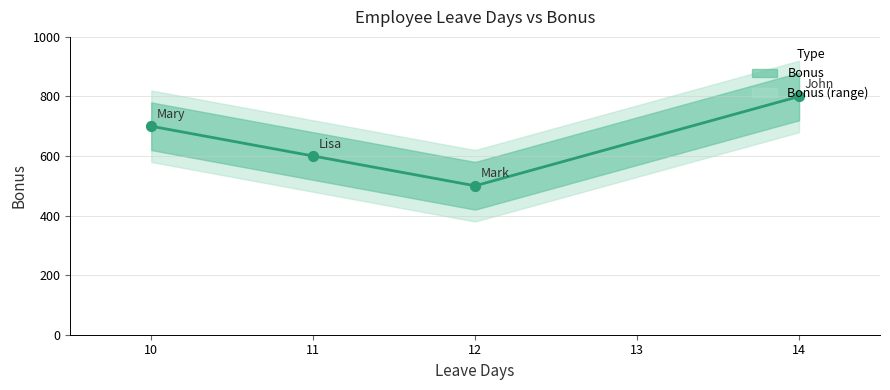

What is the change in value from John to Mary?

-100